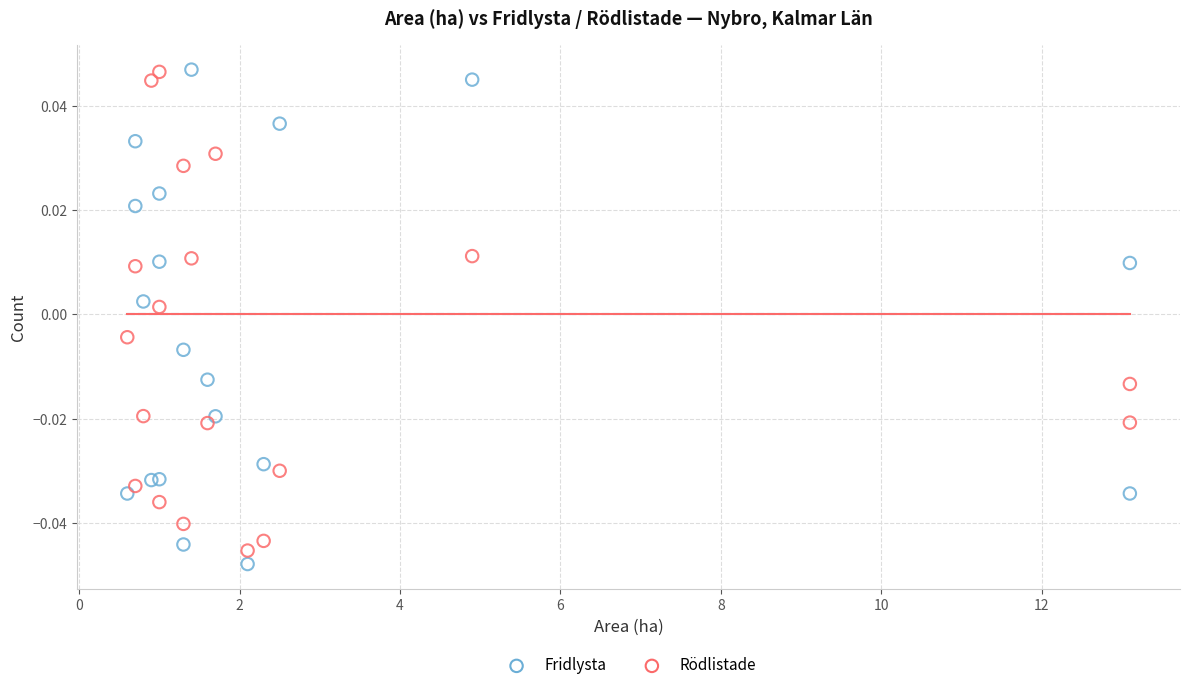

Which series reaches the minimum Y coordinate?

Fridlysta